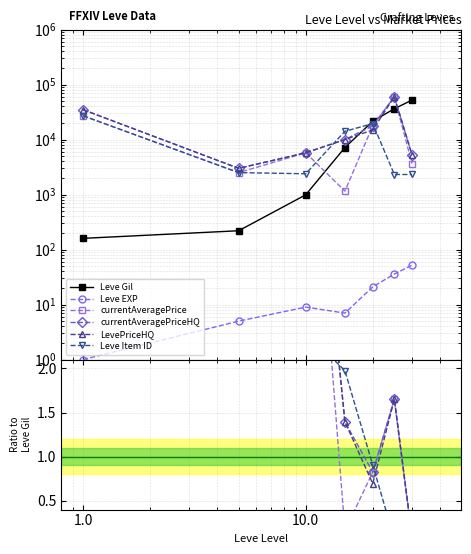

In Leve EXP, how many points are higher than both neighbors (excluding endpoints)?

1